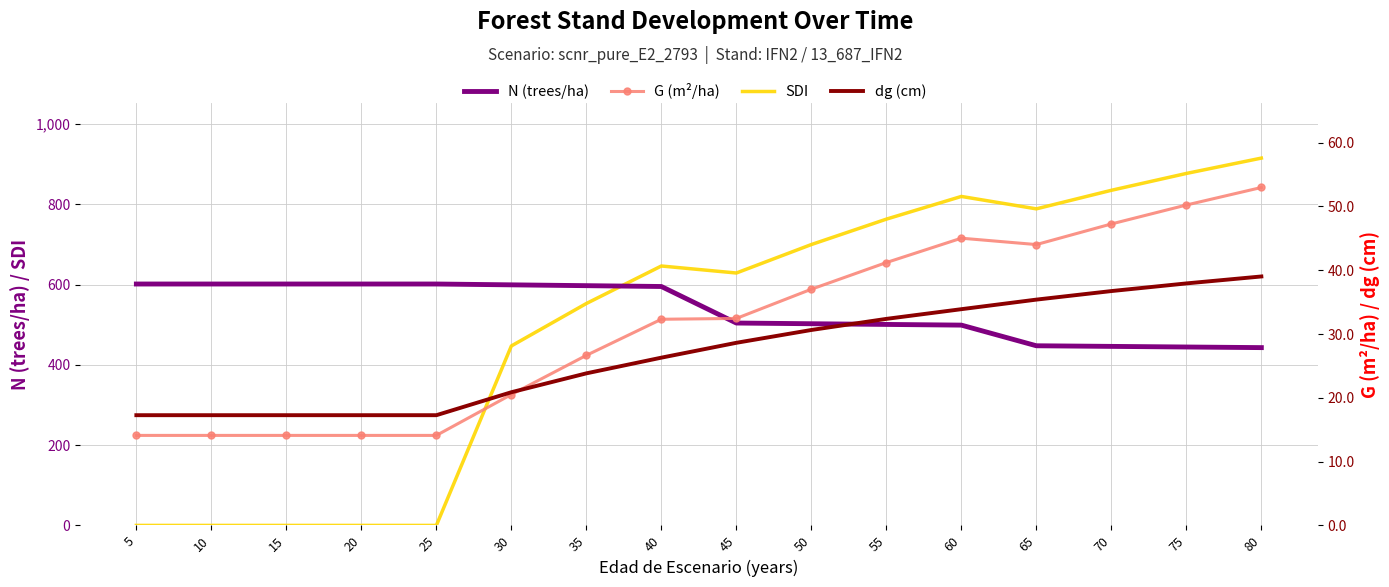

What is the highest value of the N (trees/ha) series?

601.2